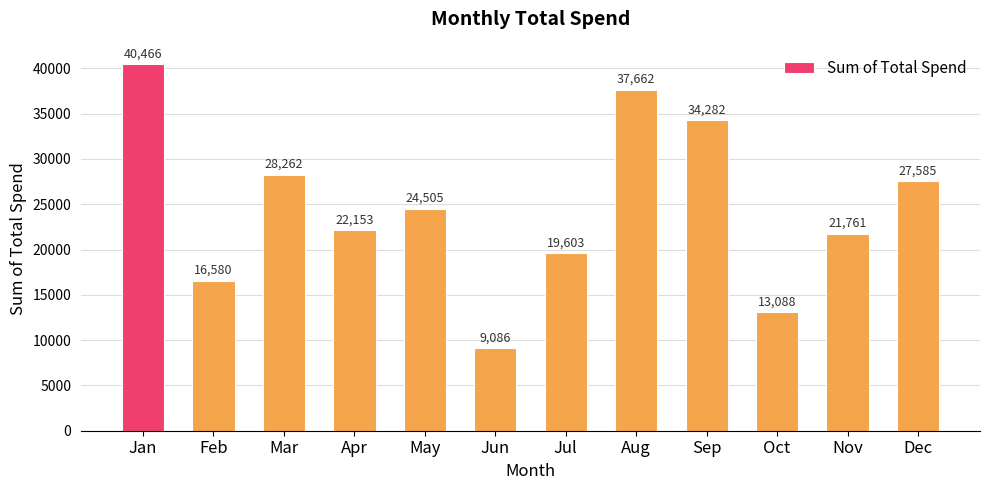

What is the difference between the maximum and second lowest values?

27377.8